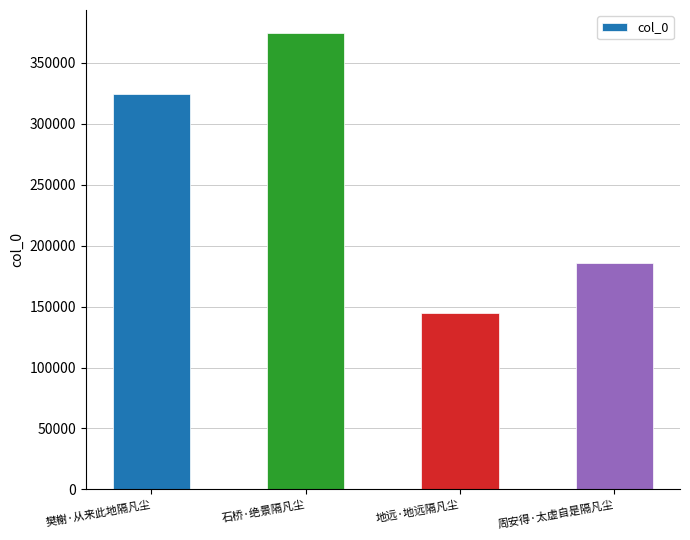

True or false: the data shows 144733 at 地远·地远隔凡尘.

True